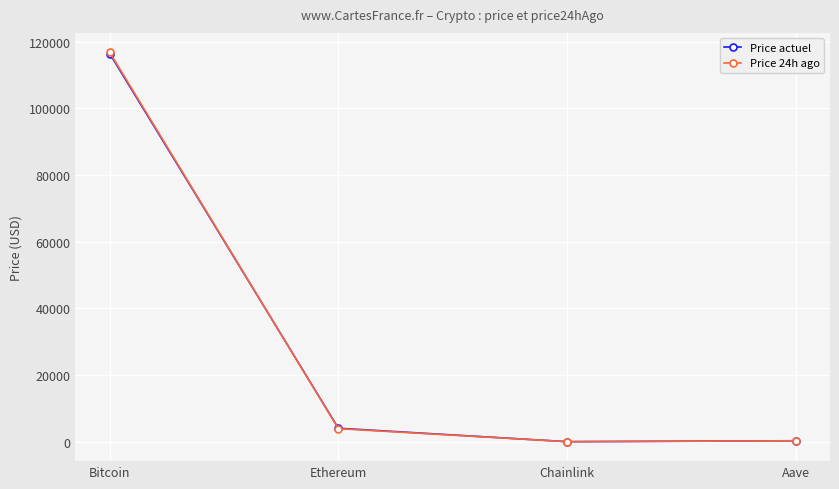

Which series has the widest spread of values?

Price 24h ago